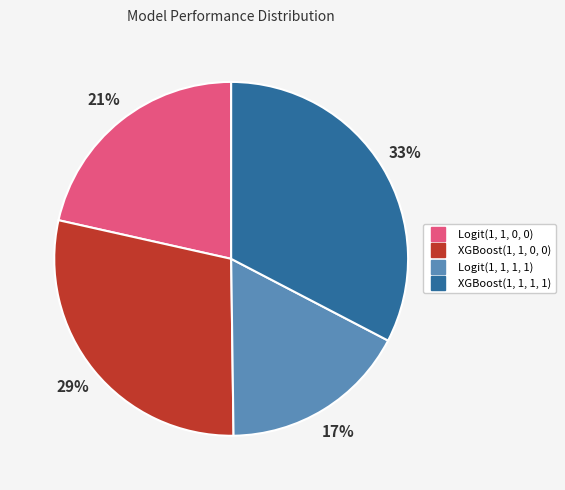

Count the number of slices in the pie.

4